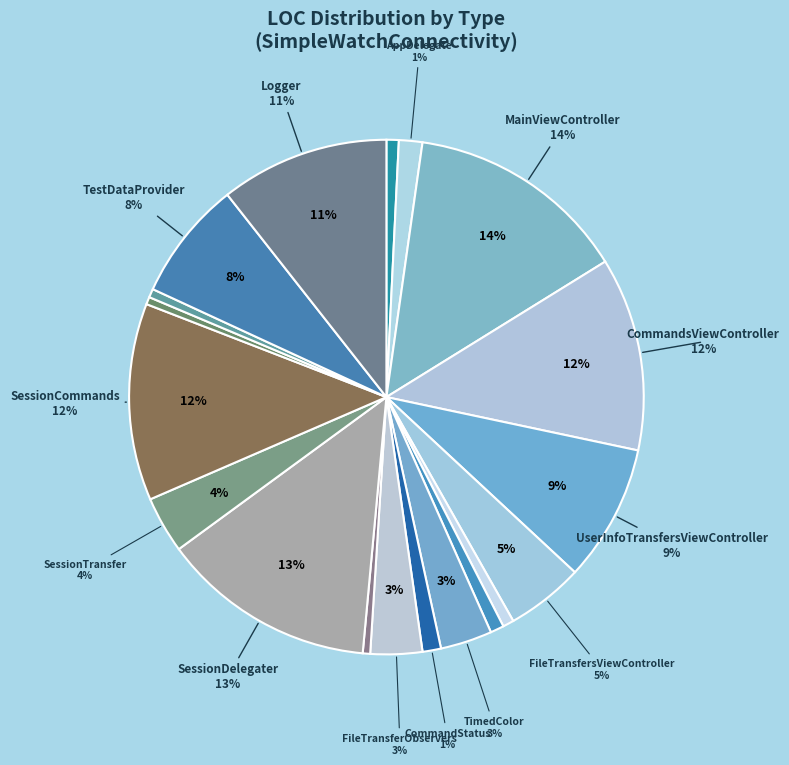

Does SessionDelegater represent more than half of the total?

No